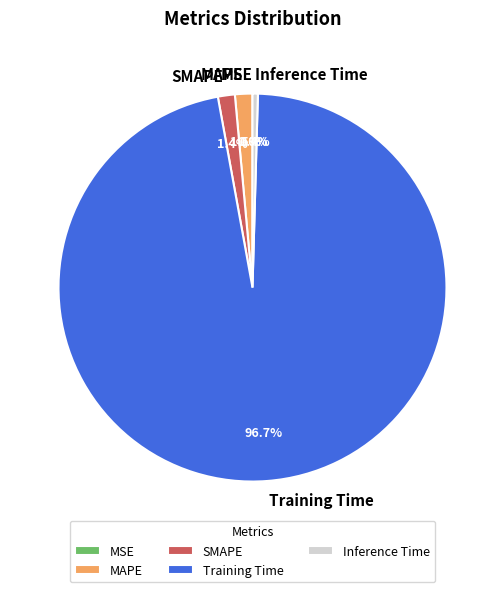

The Training Time slice represents 97% of the pie. True or false?

True